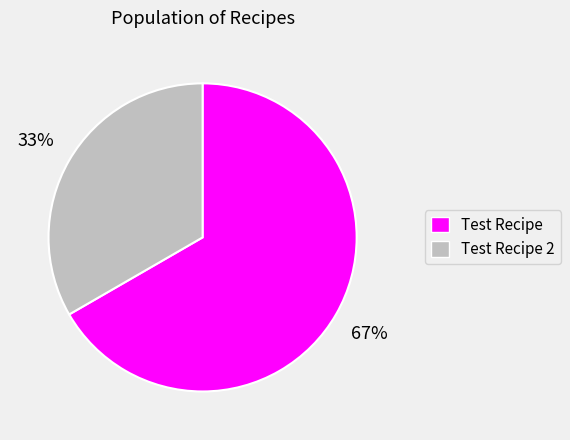

To the nearest percent, what portion does Test Recipe 2 represent?

33%